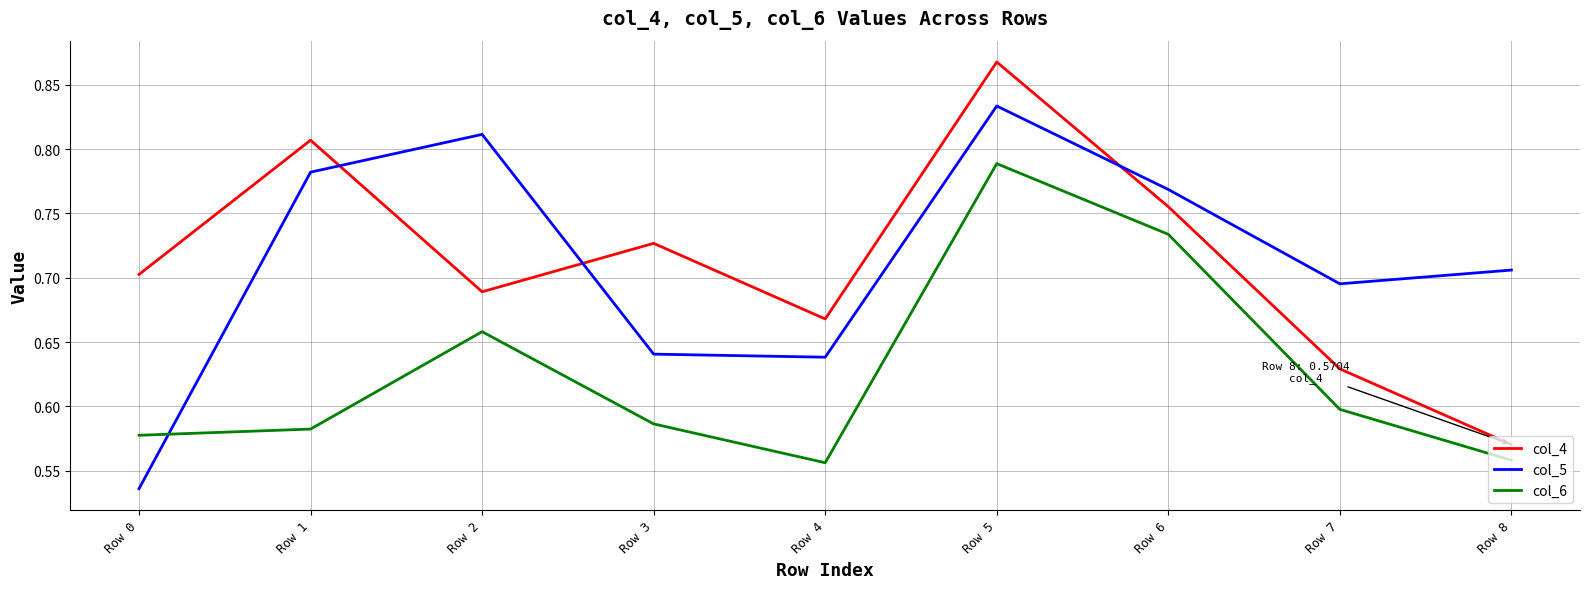

At which category does col_6 reach its first local peak?

Row 2